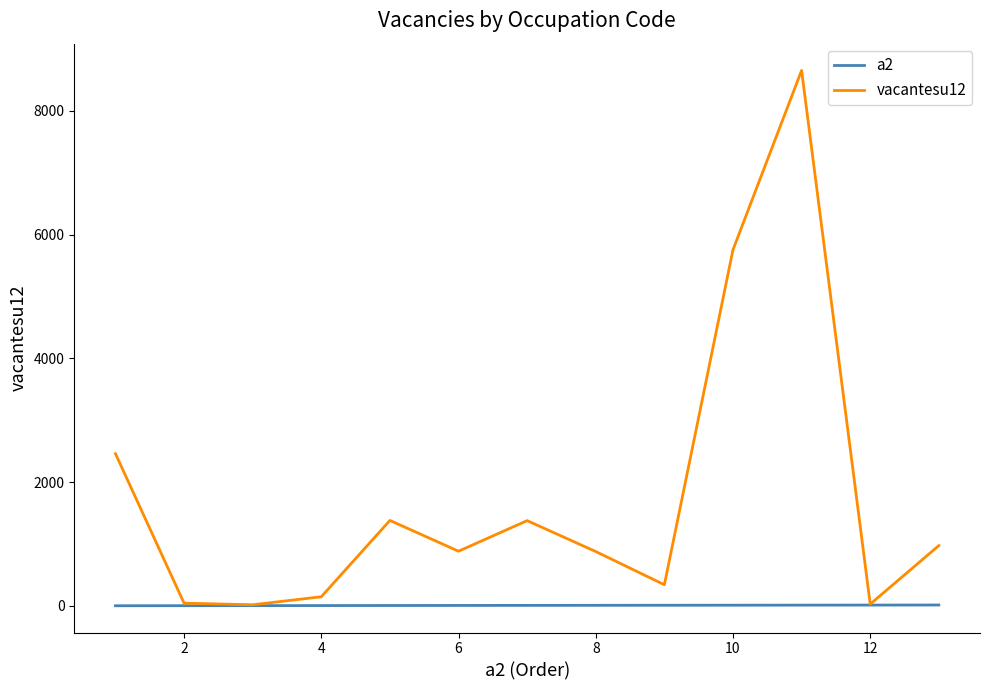

What is the maximum value for vacantesu12?

8653.5